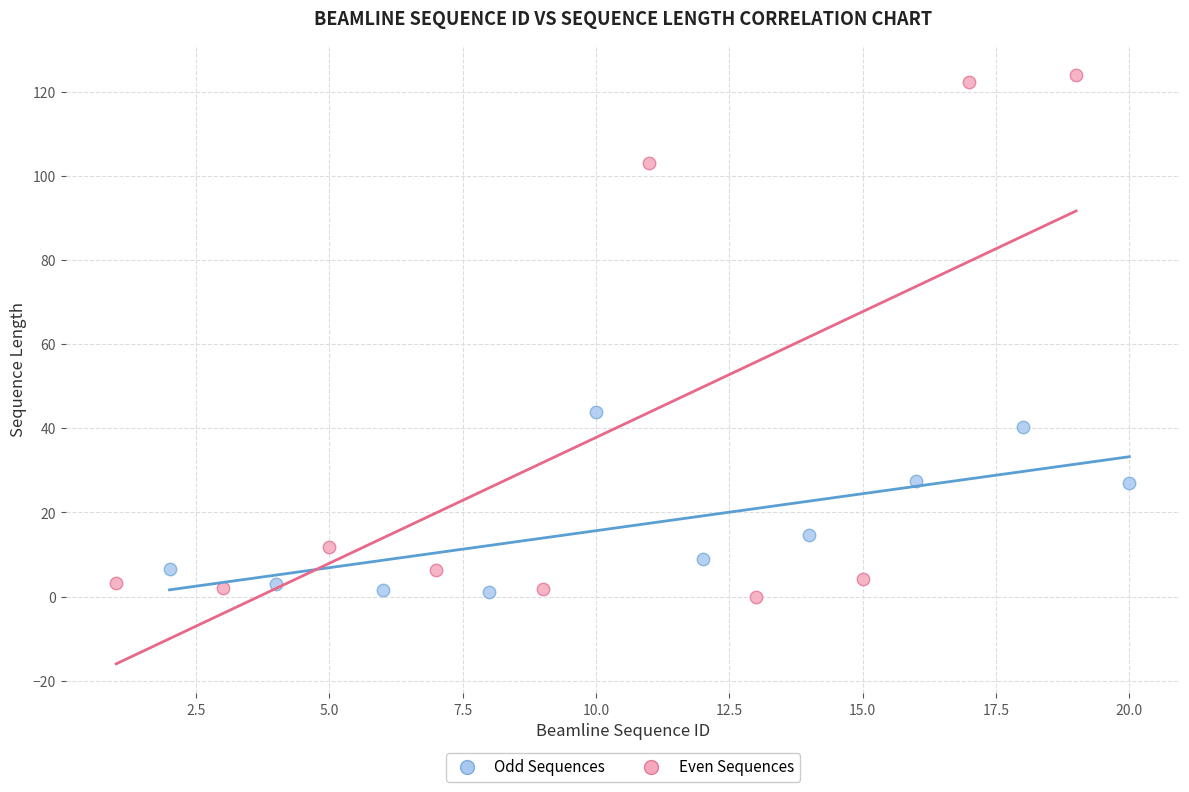

What are all the series names shown in the legend?

Odd Sequences, Even Sequences